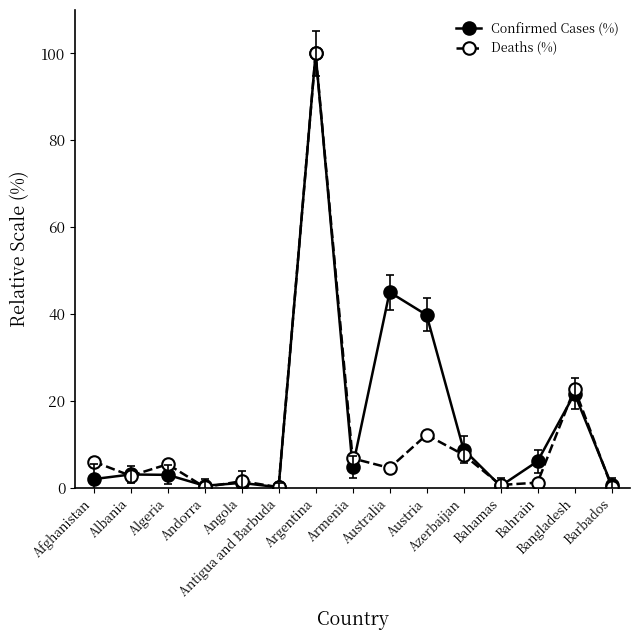

True or false: Confirmed Cases (%) has more than 1 interior local peaks.

True